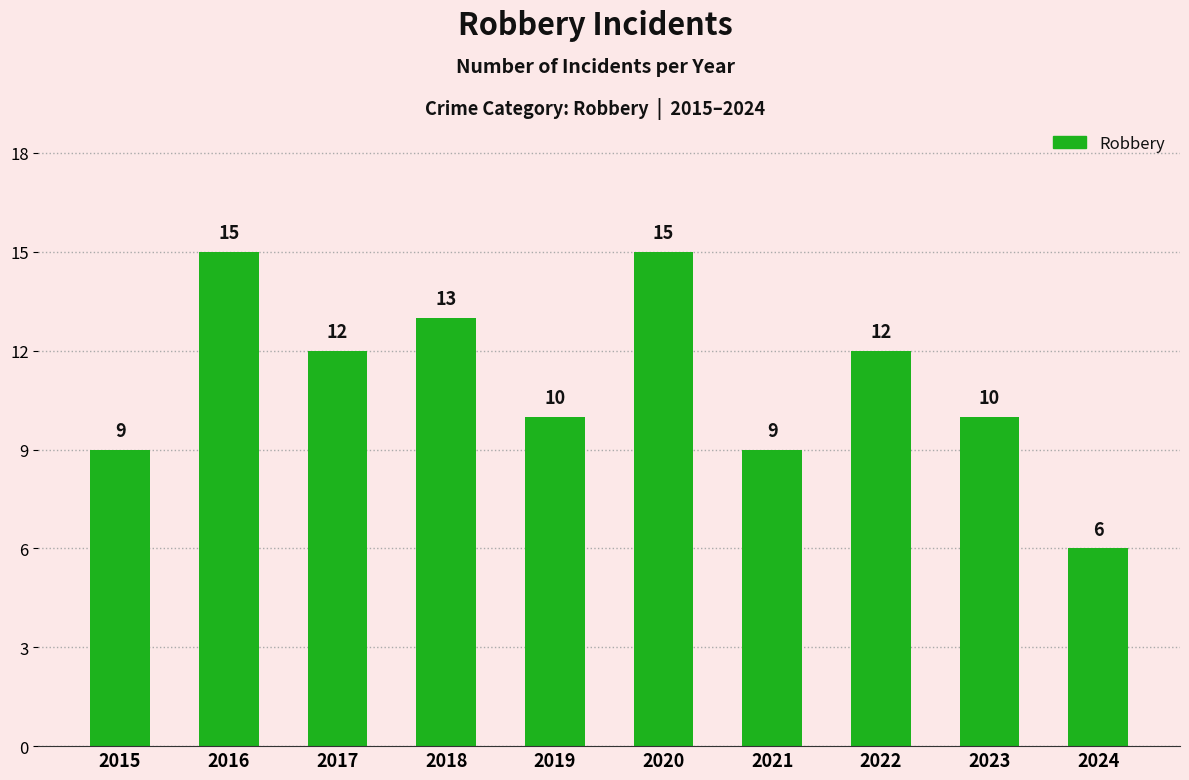

What is the approximate value at 2023?

10